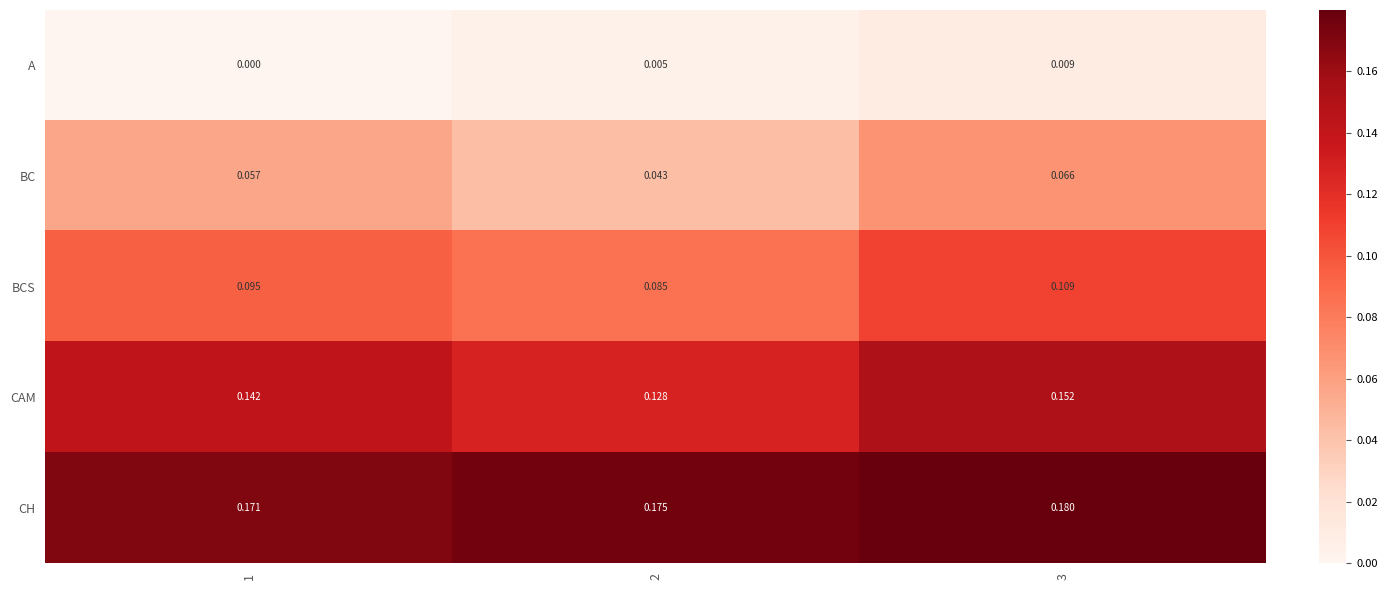

Between 1 and 3, which series saw the biggest shift?

BCS